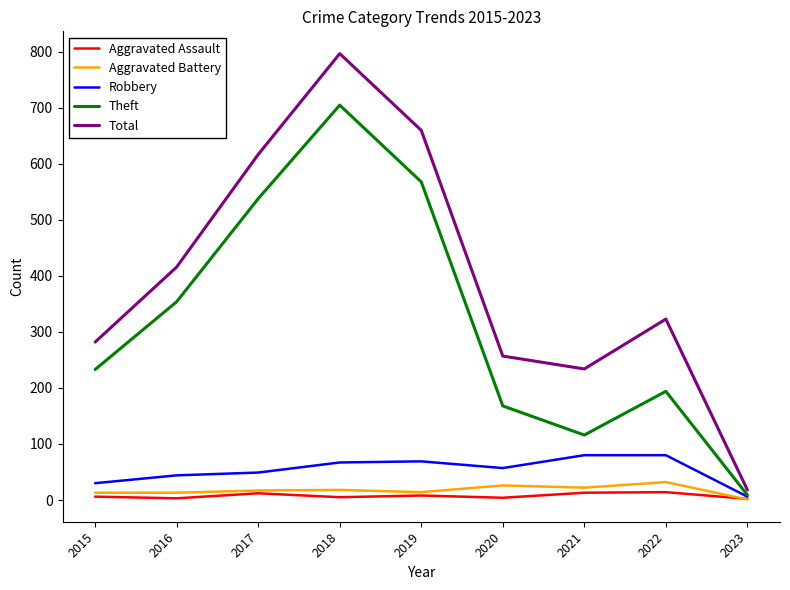

What is the difference between the Total values at 2019 and 2015?

378